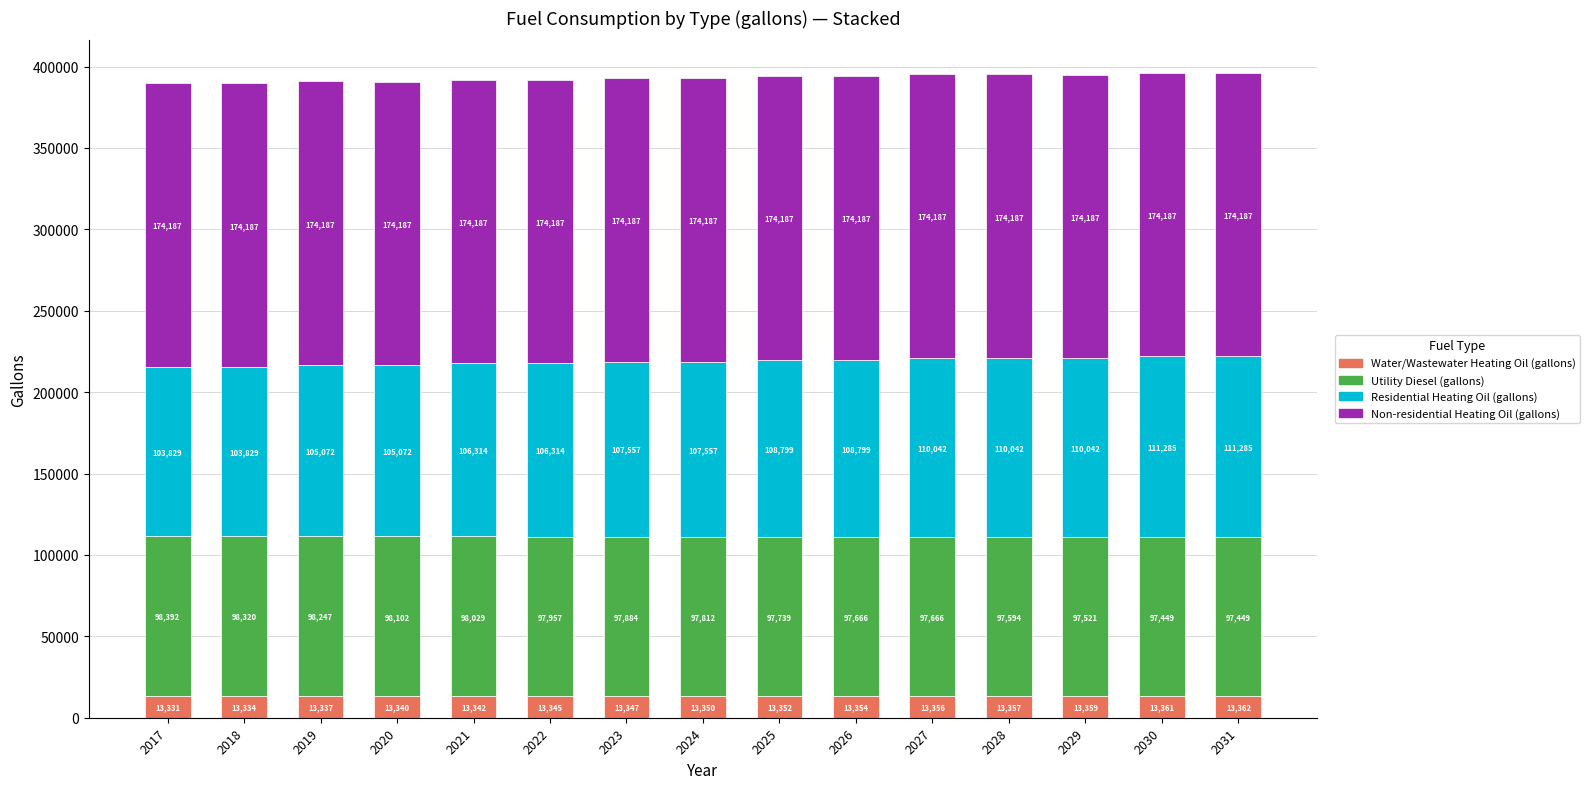

At which label does Water/Wastewater Heating Oil (gallons) reach its peak?

2031